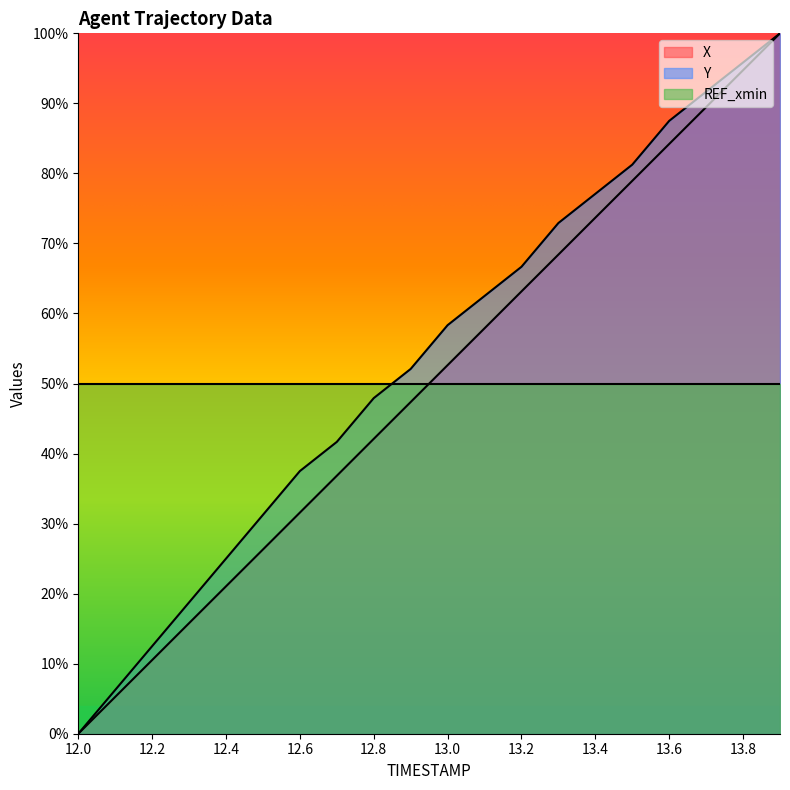

Which category has the highest value in the Y series?

13.9